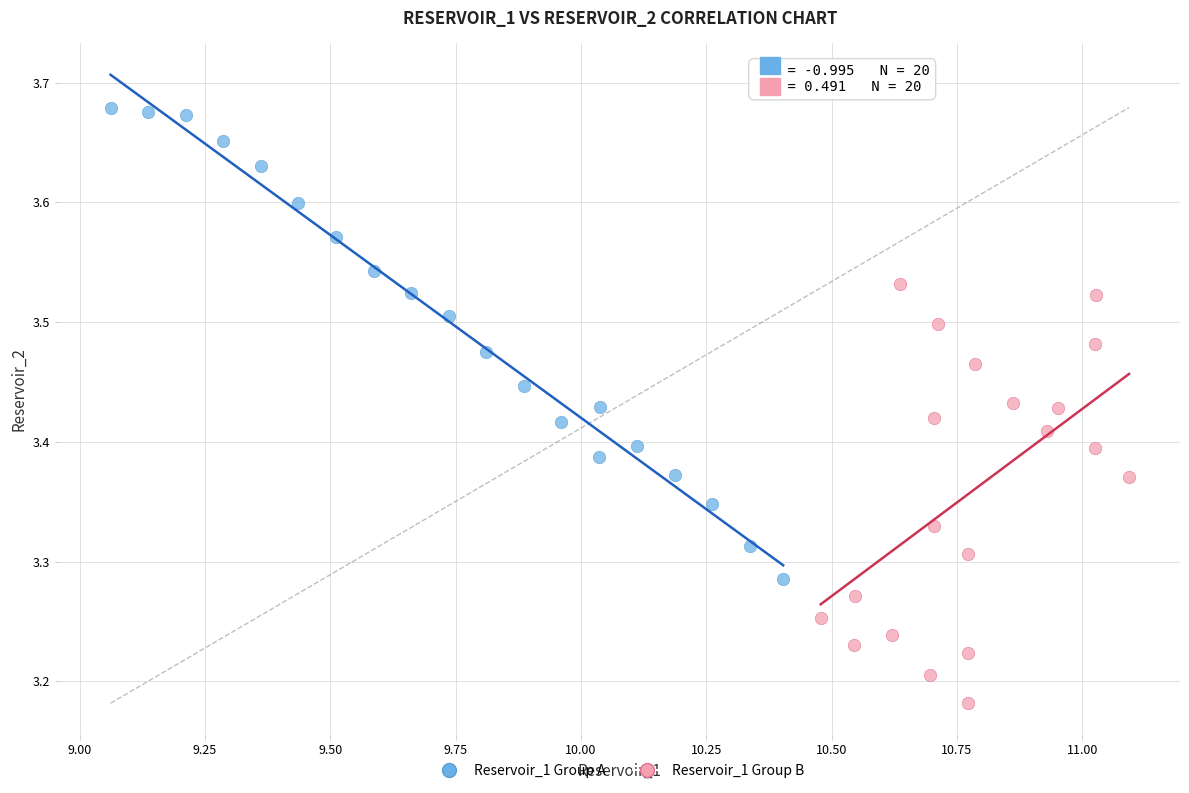

Which series has the largest Y range (max minus min)?

Reservoir_1 Group A